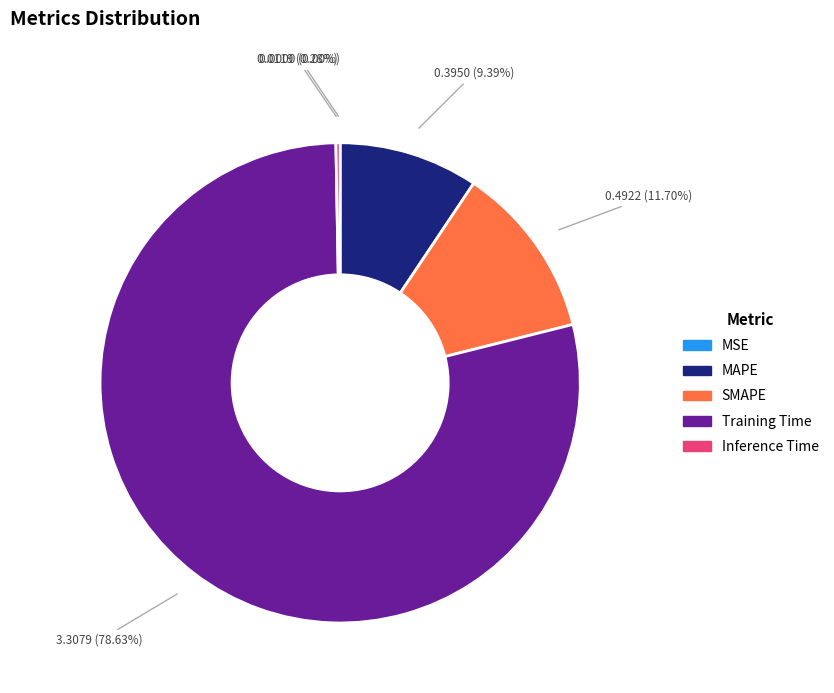

Rank the categories by value from lowest to highest.

MSE, Inference Time, MAPE, SMAPE, Training Time